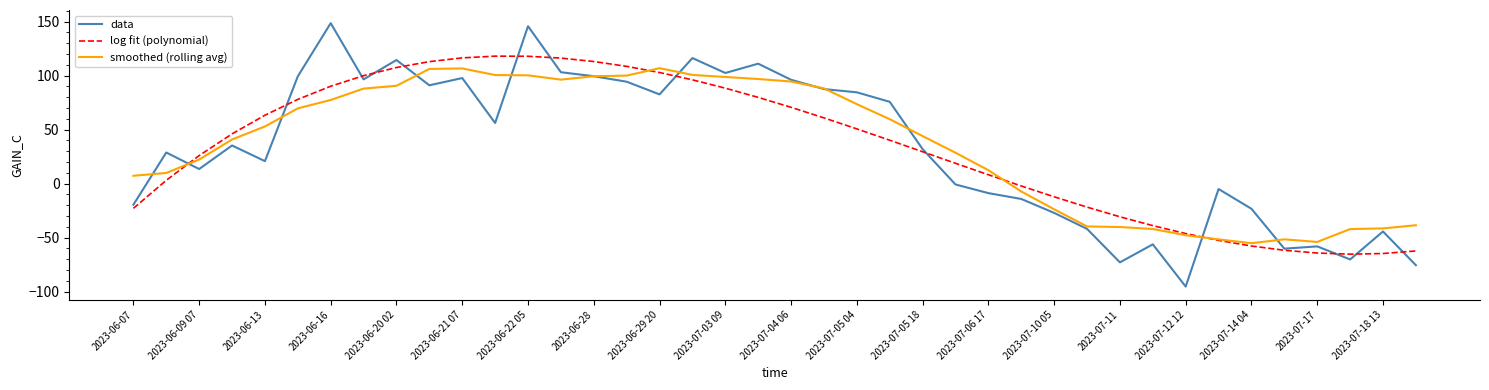

True or false: data and smoothed (rolling avg) cross at least once.

True